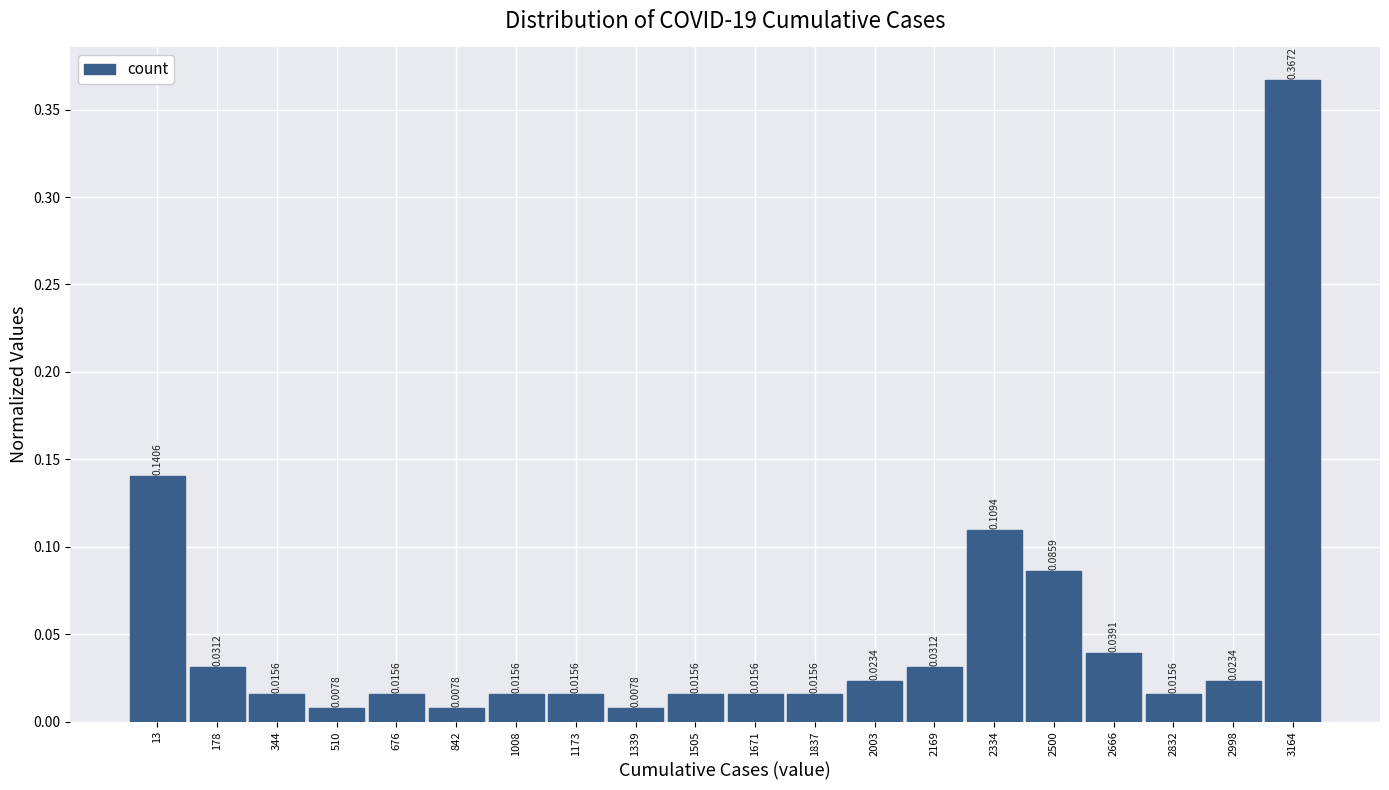

What is the sum of all values?

1.0